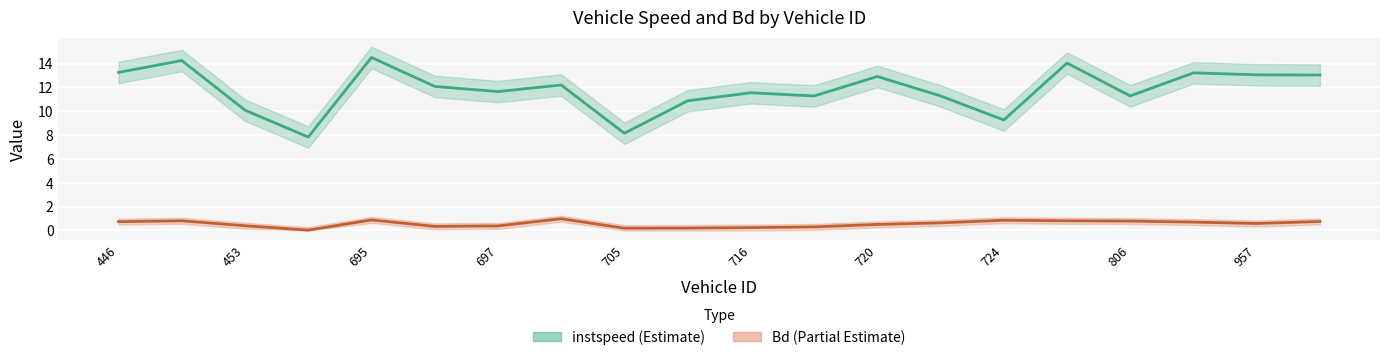

How many distinct data groups are displayed?

2